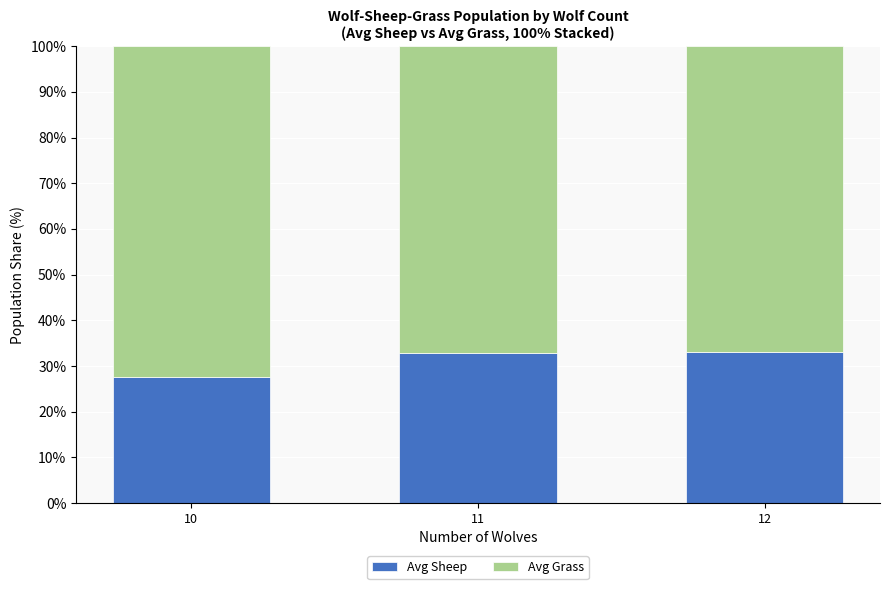

What is the difference between the Avg Sheep values at 11 and 10?

5.1